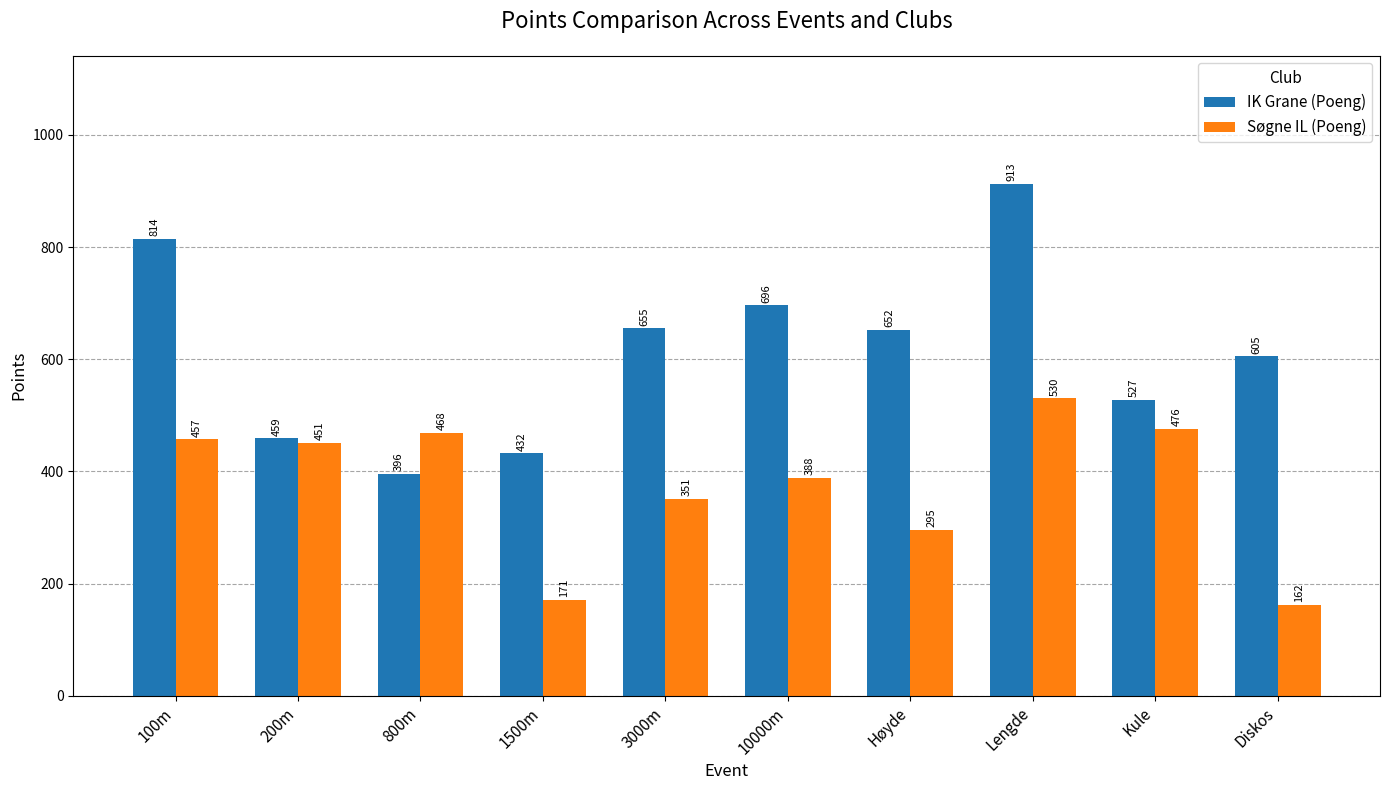

Which series has the largest total across all categories?

IK Grane (Poeng)